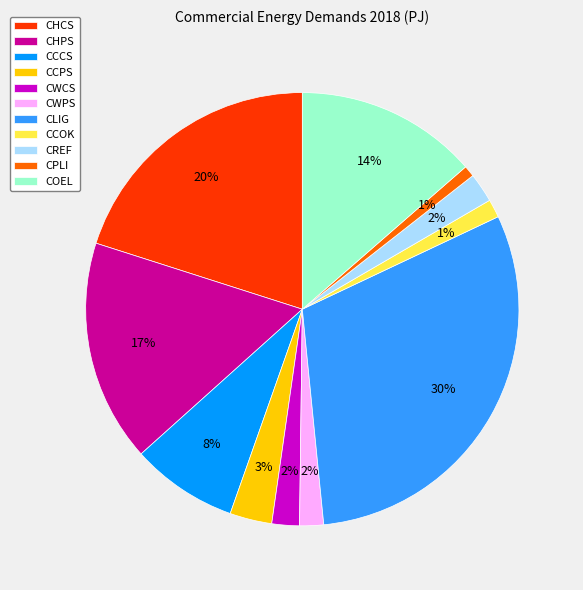

True or false: CHCS accounts for 12% of the total.

False